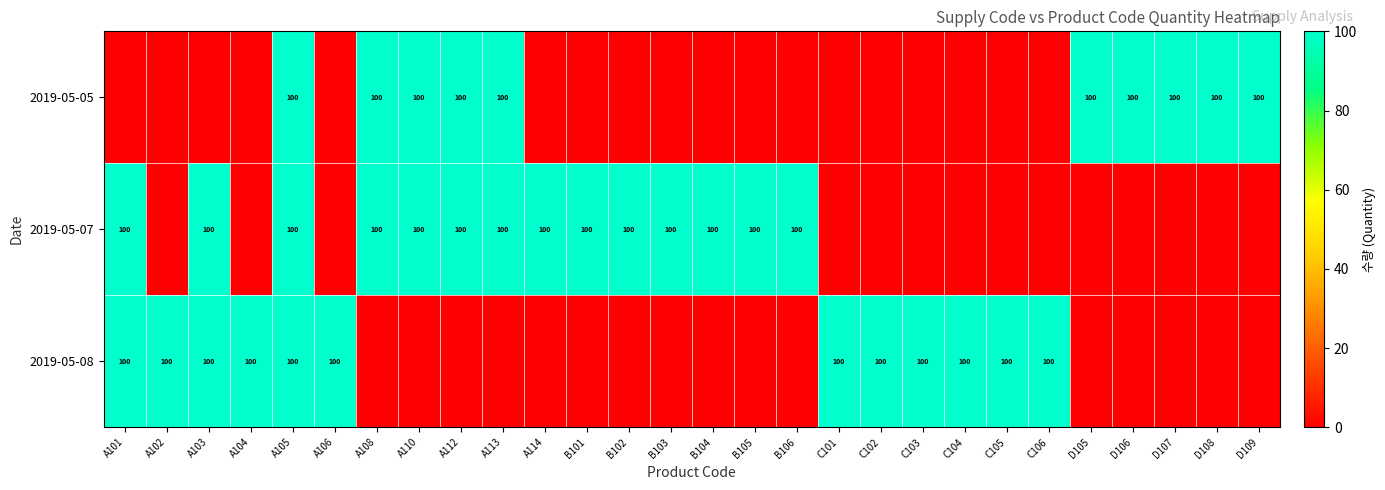

Between A106 and B106, which is larger?

A106